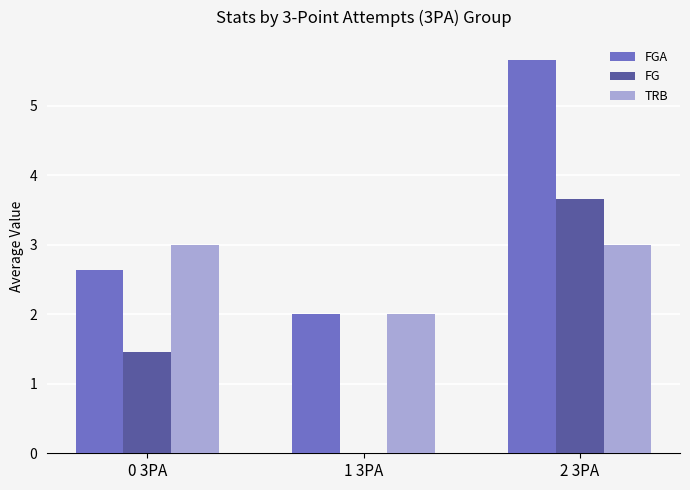

Which category has the highest value in the FG series?

2 3PA